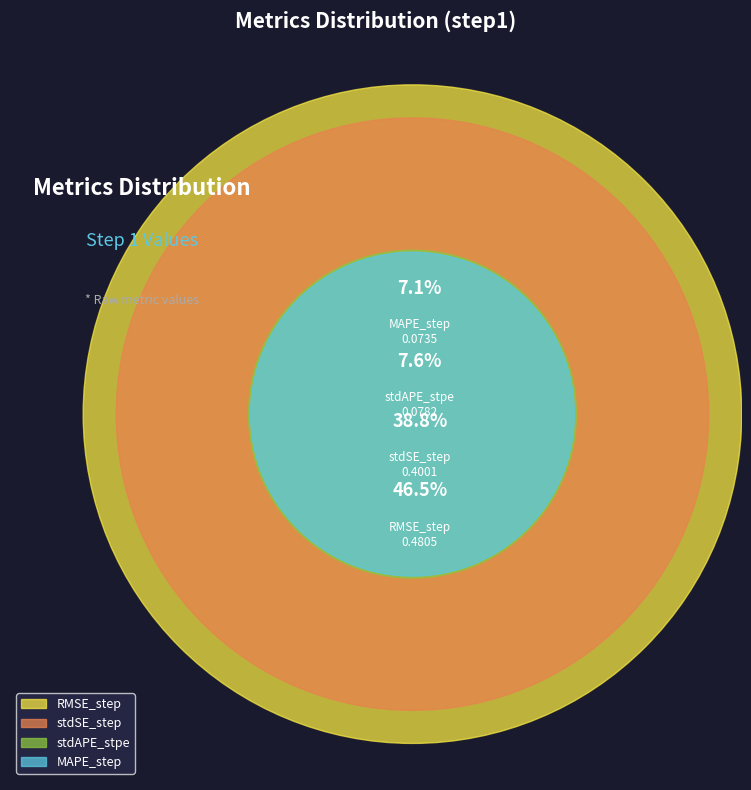

Does RMSE_step account for over 50% of the chart?

No